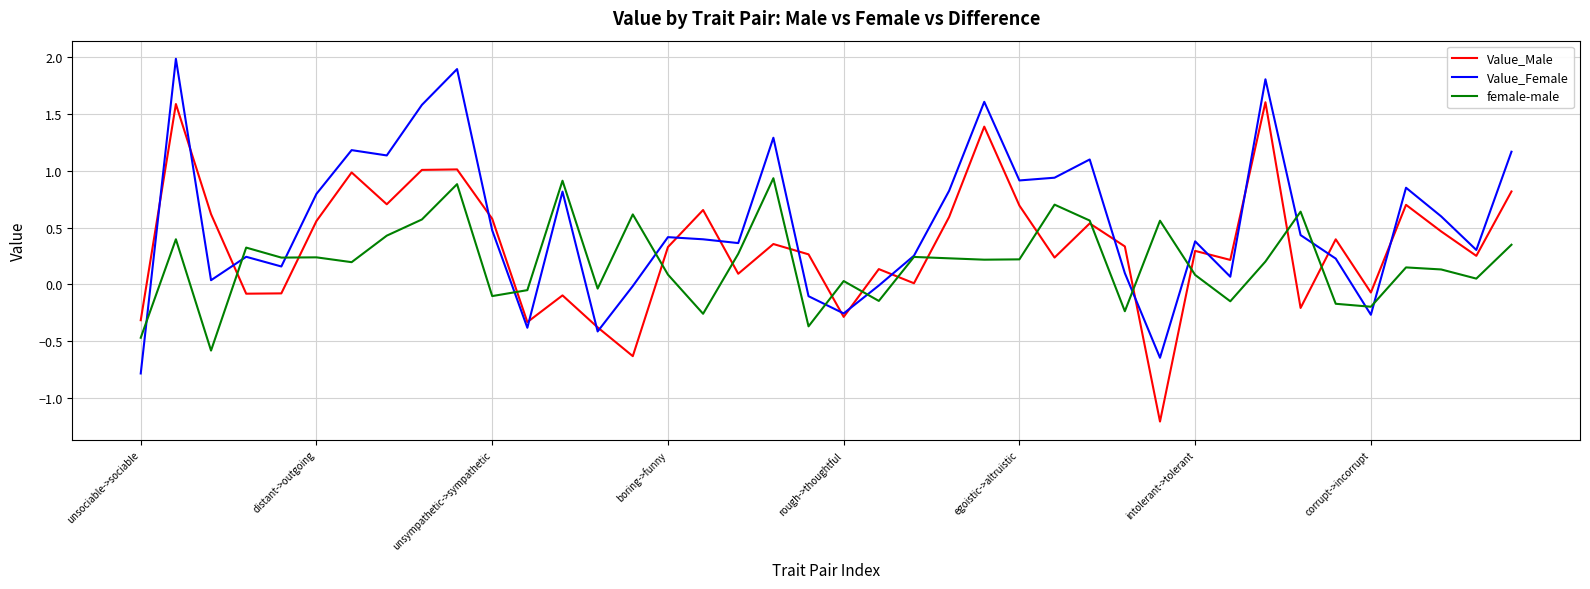

List the series in order of their peak value, highest first.

Value_Female, Value_Male, female-male